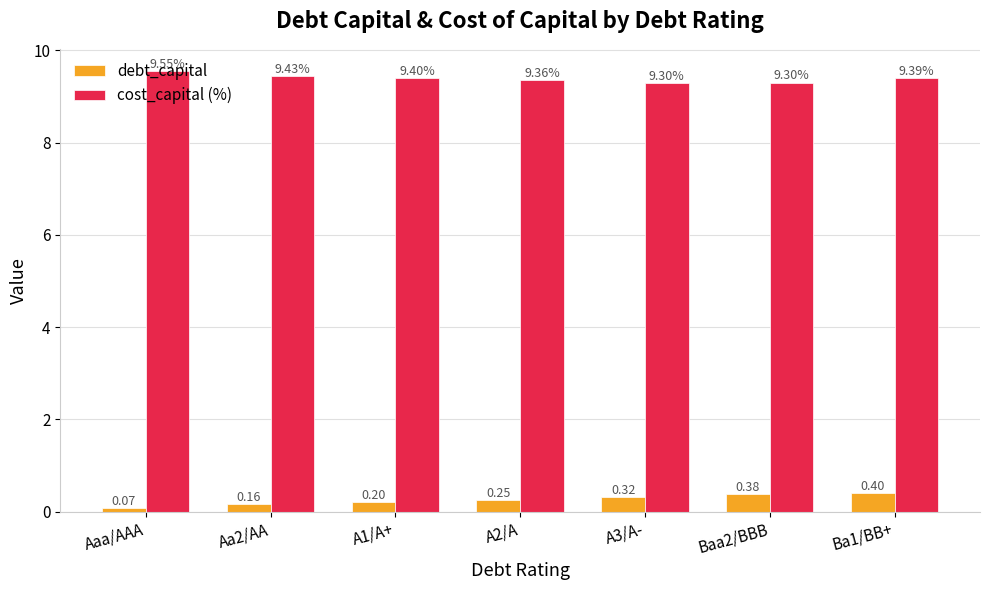

How many groups of bars are there?

7